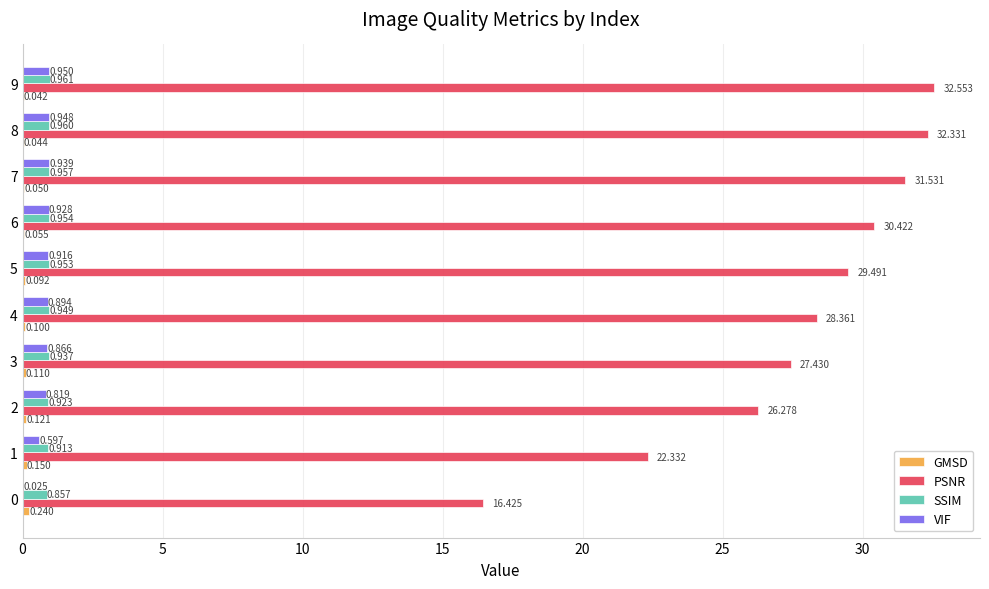

How many values in the PSNR series exceed 29?

5